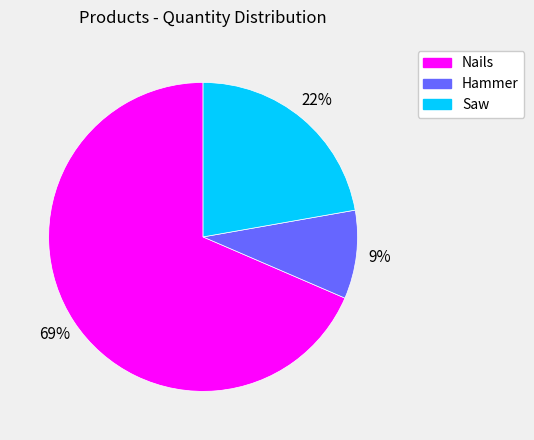

To the nearest percent, what portion does Hammer represent?

9%